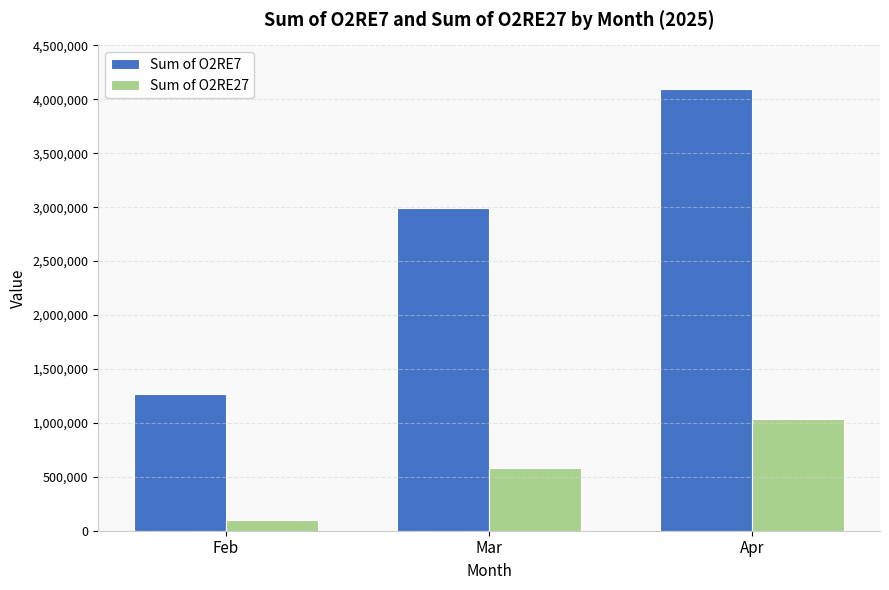

How many groups of bars are there?

3